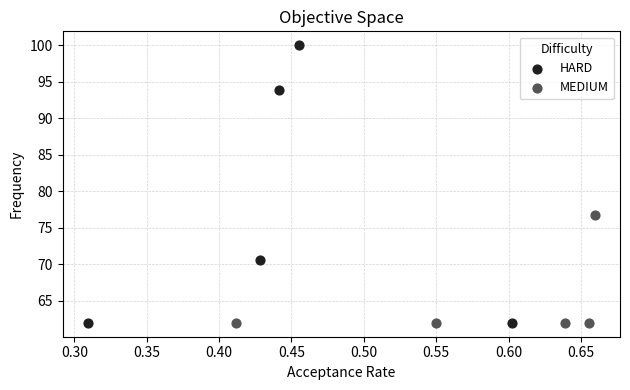

Which series reaches the maximum Y coordinate?

HARD